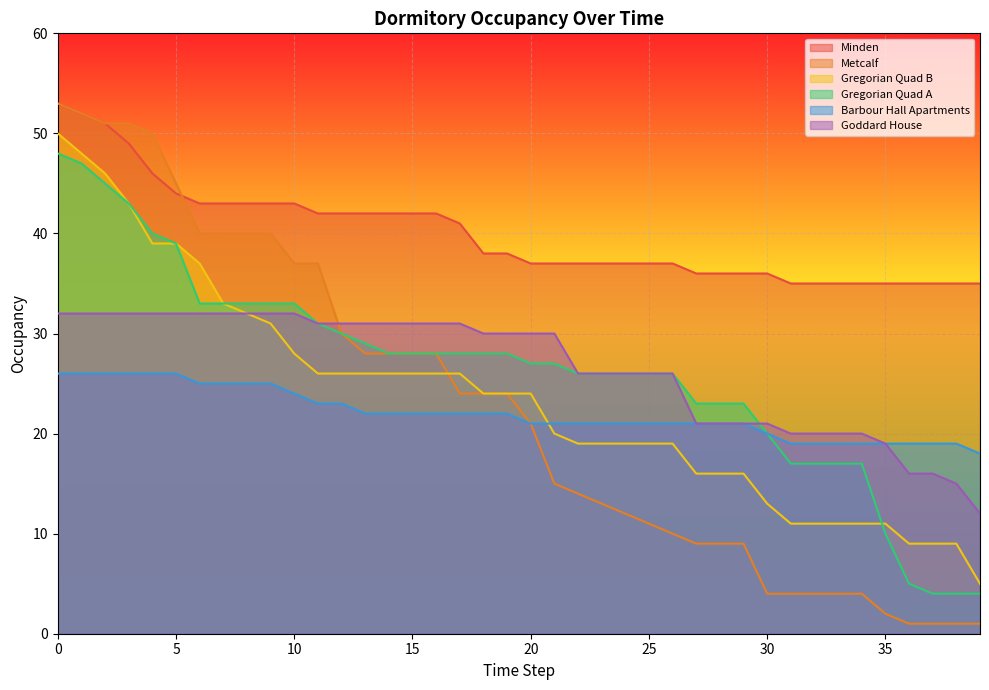

How many lines are shown in the chart?

6